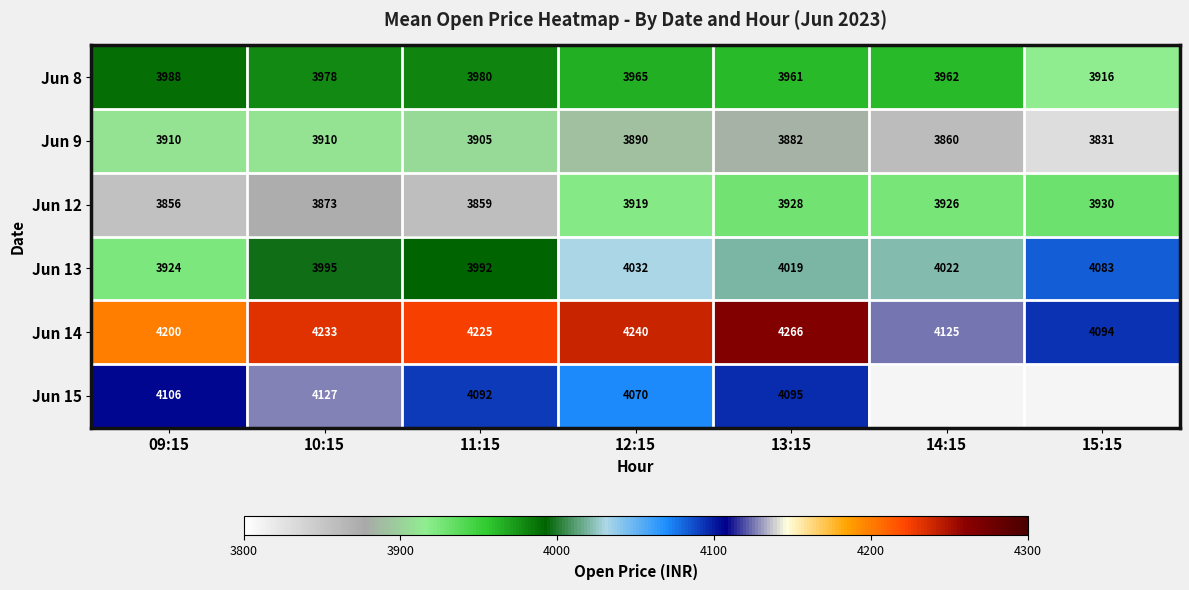

Is the value of Jun 9 at 15:15 greater than the value of Jun 8 at 14:15?

No